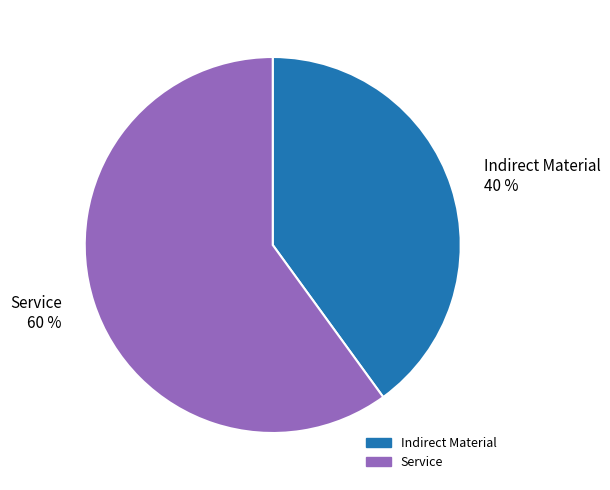

To the nearest percent, what is the difference between the Indirect Material and Service slice percentages?

20%